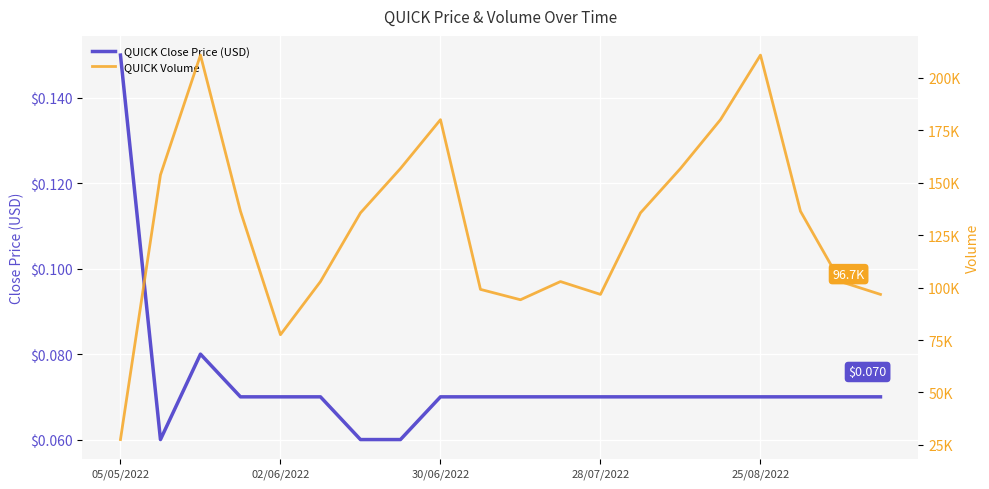

True or false: QUICK Volume and QUICK Close Price (USD) cross at least once.

False